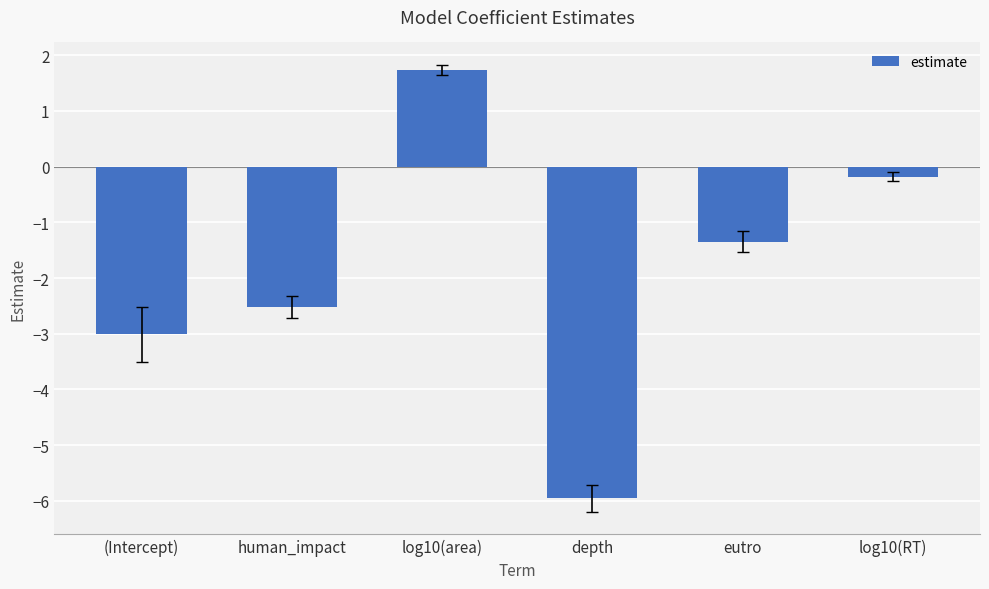

At which category does the chart reach its minimum across all series?

depth